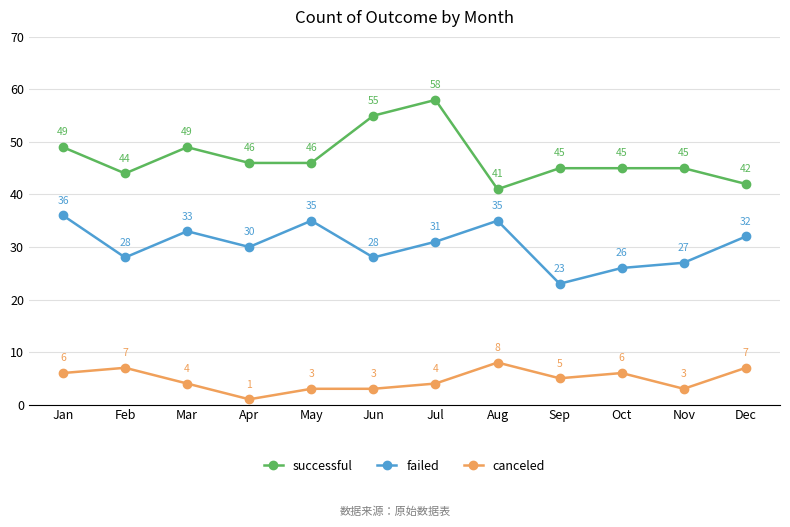

Which series has the largest range (max minus min)?

successful